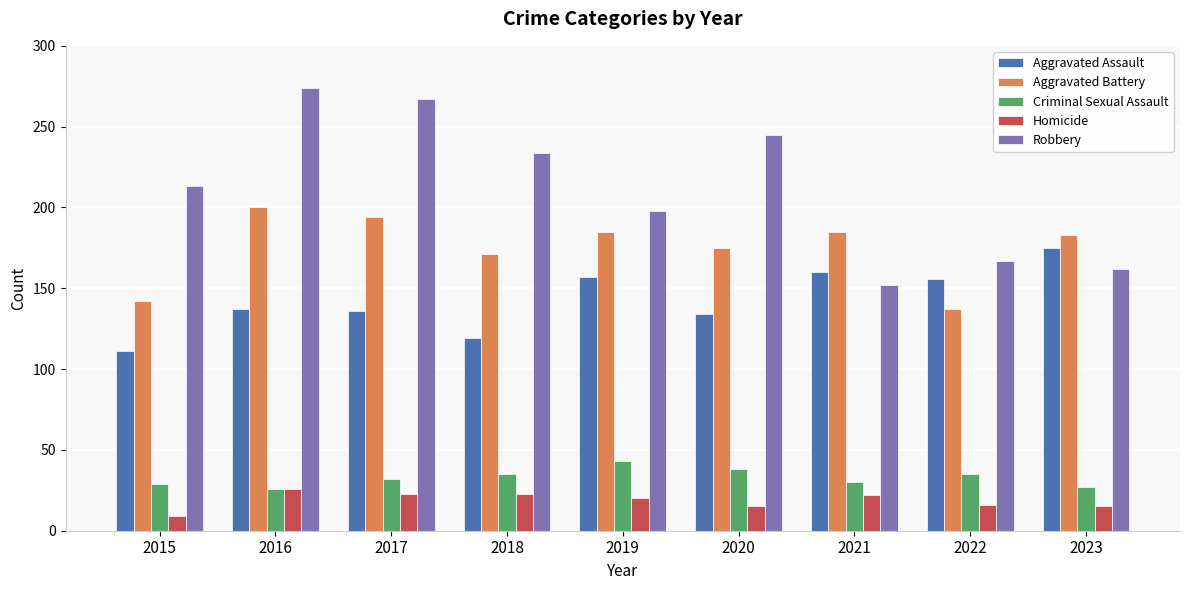

Which series has the largest total across all categories?

Robbery